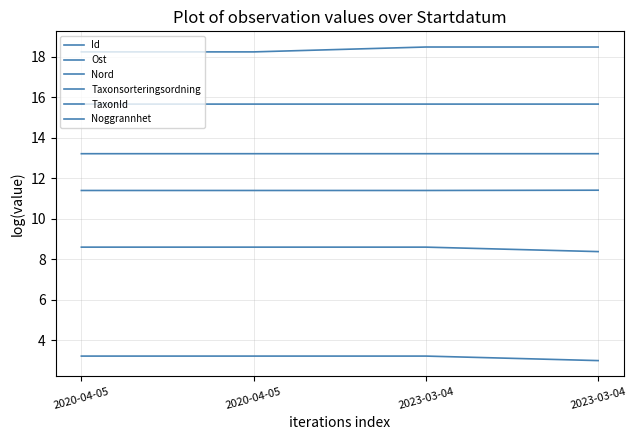

At how many categories does at least one series exceed 15?

4